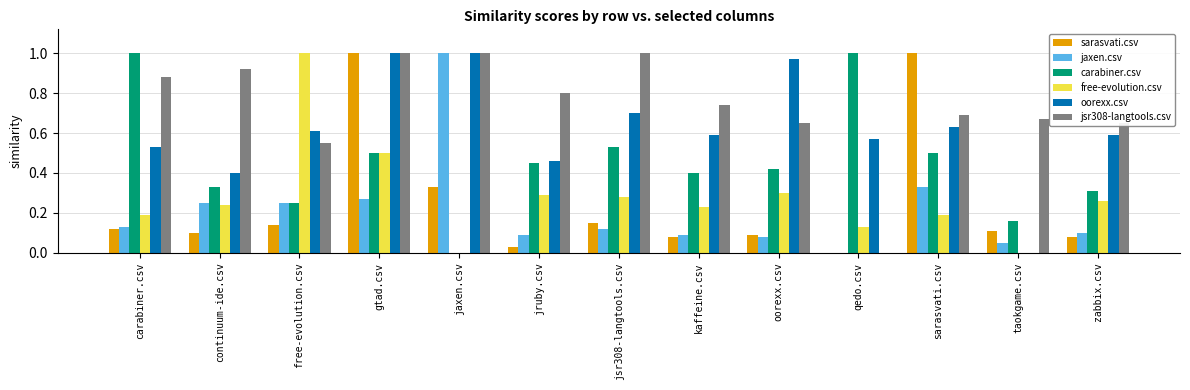

What is the sum of all oorexx.csv values?

8.1